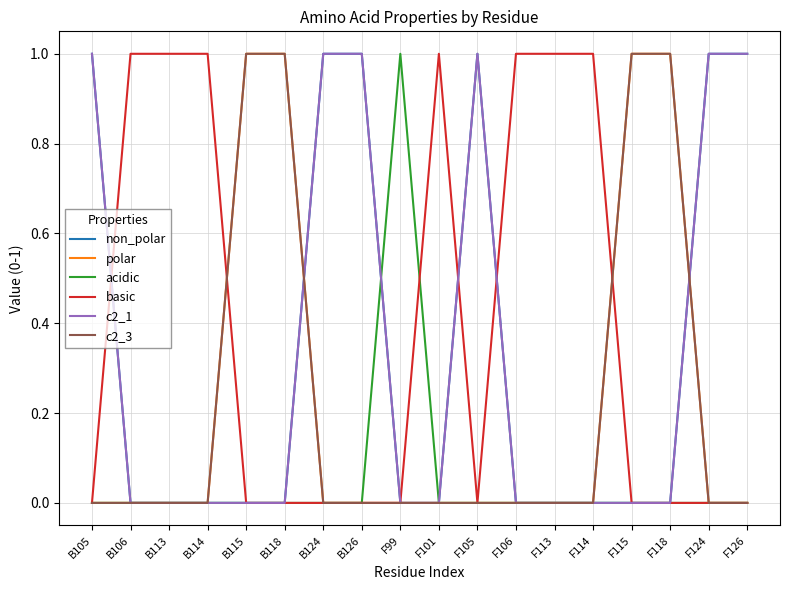

What is the sum of the non_polar values at B105 and F99?

1